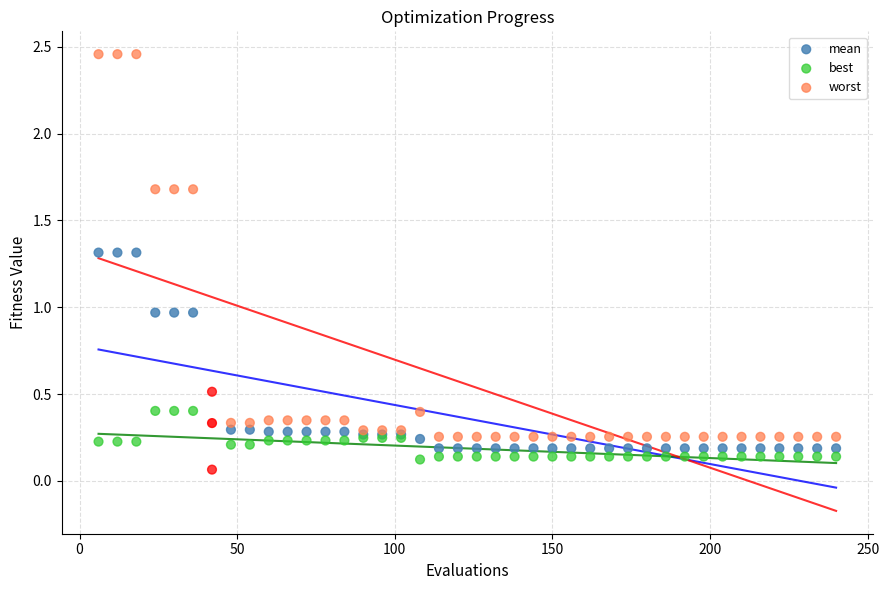

Which series reaches the minimum Y coordinate?

best